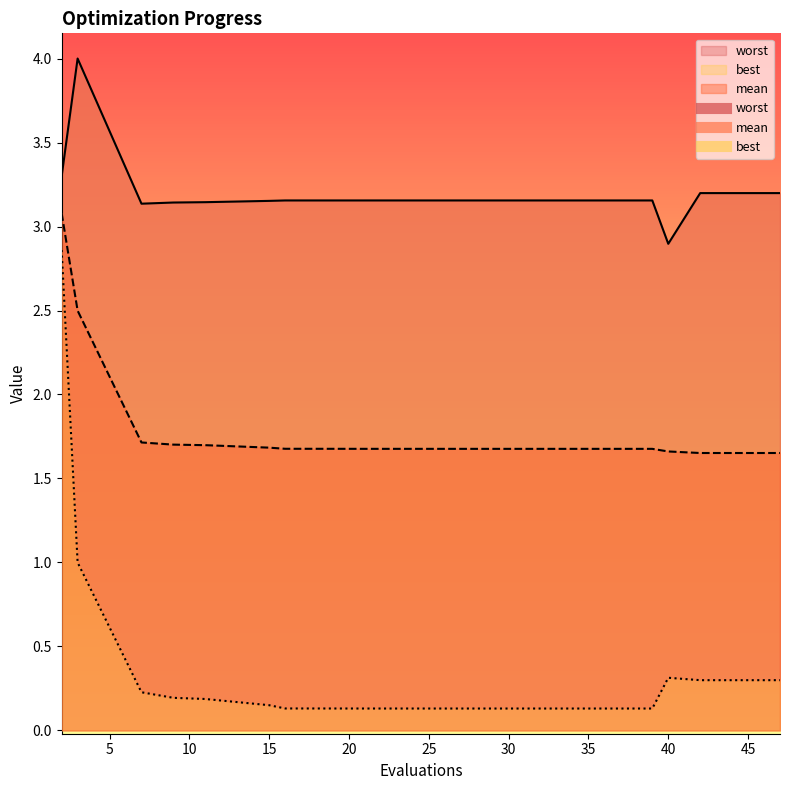

Does the chart display data point markers on the line(s)?

No